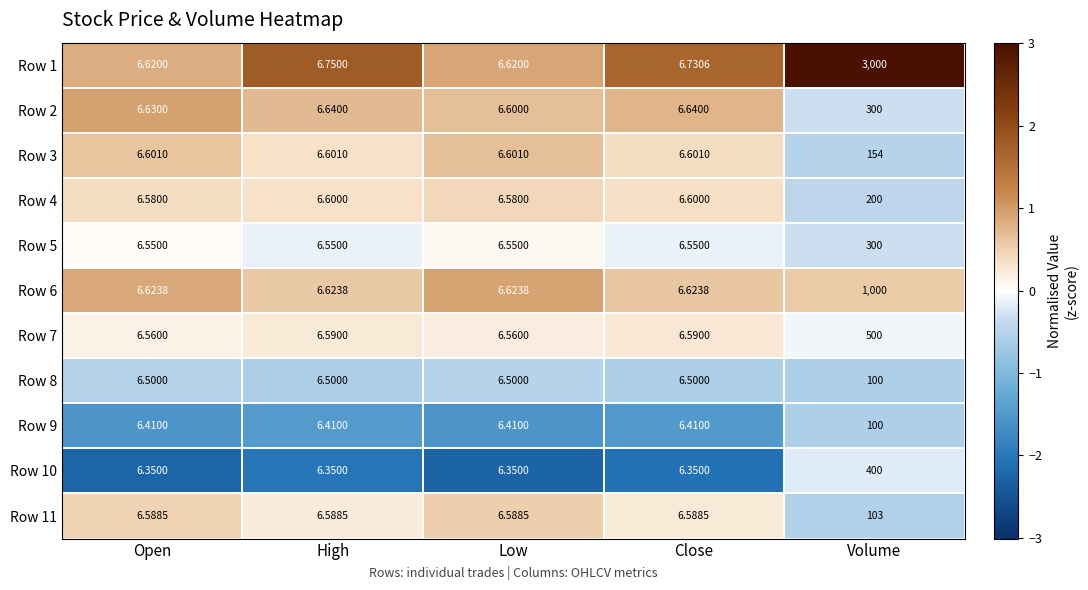

Which label corresponds to the largest value in the chart?

Volume